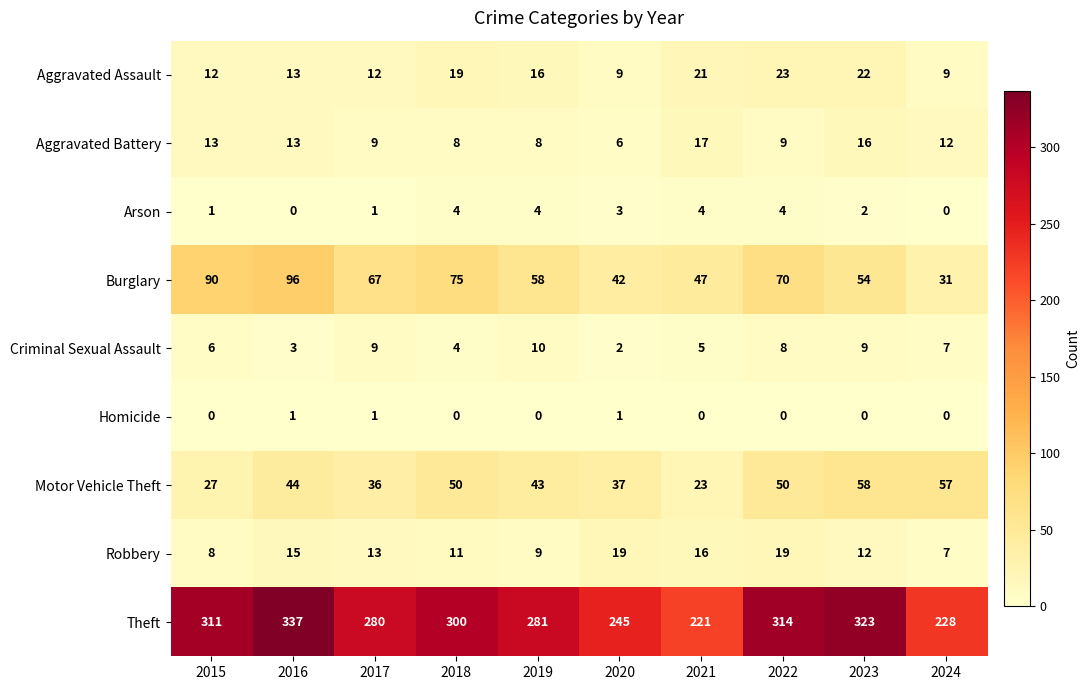

Where is Robbery nearest to the value 13?

2017